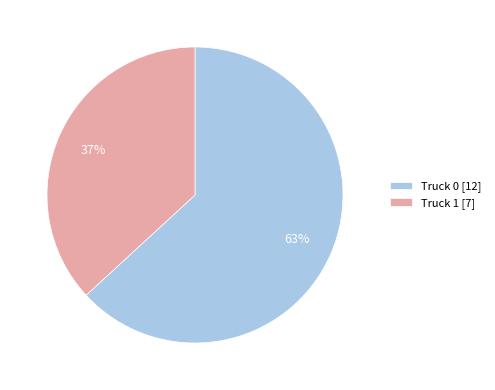

How many slices are in this pie chart?

2